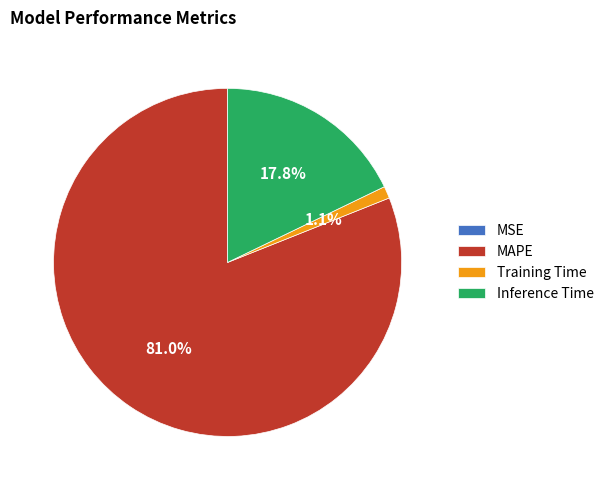

What percentage is the Inference Time slice, to the nearest percent?

18%